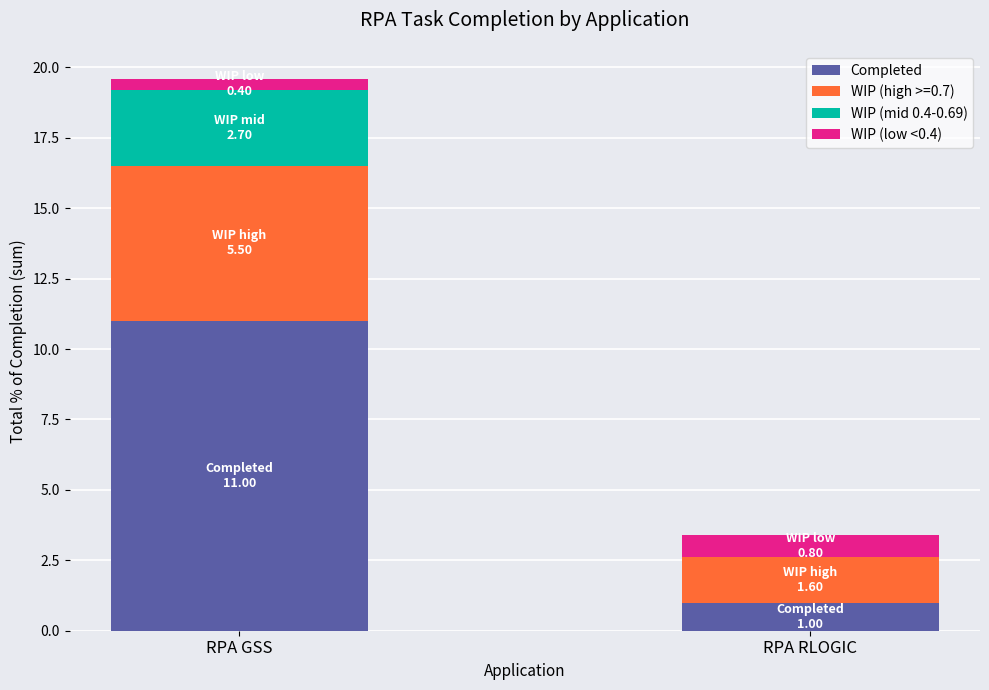

At which category is the sum across all series the highest?

RPA GSS